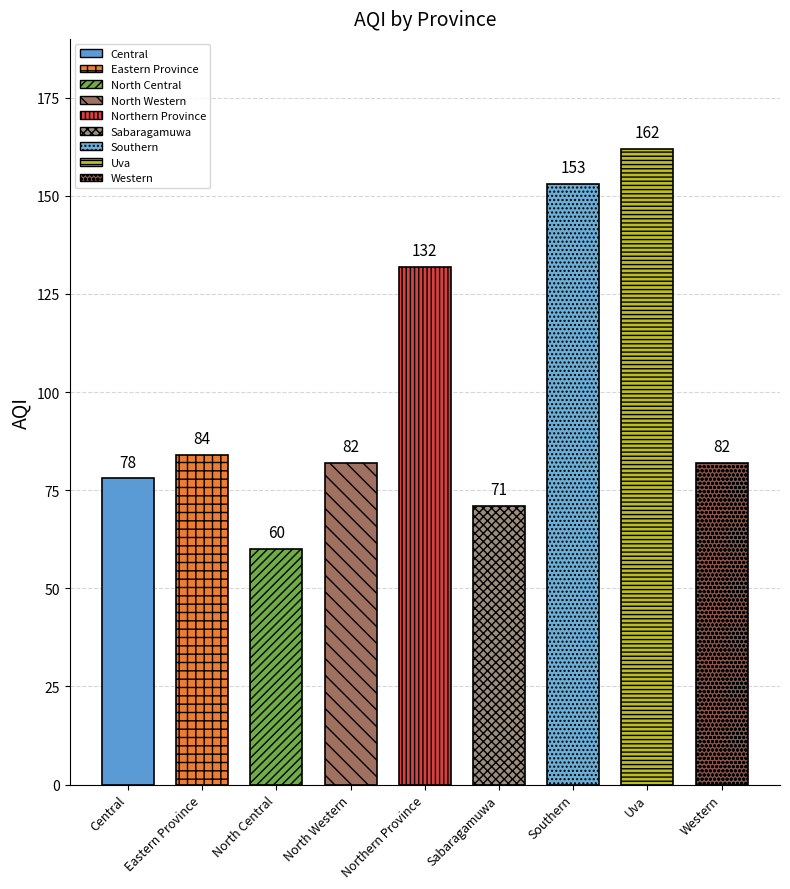

Are the bars horizontal?

No